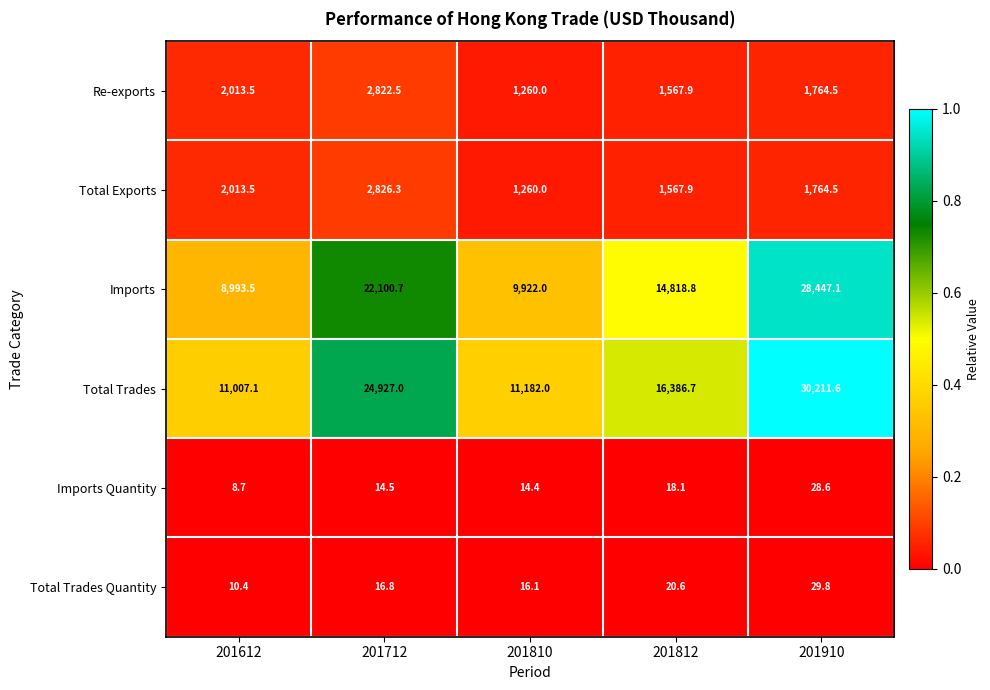

At which label is Re-exports closest to 2041?

201612